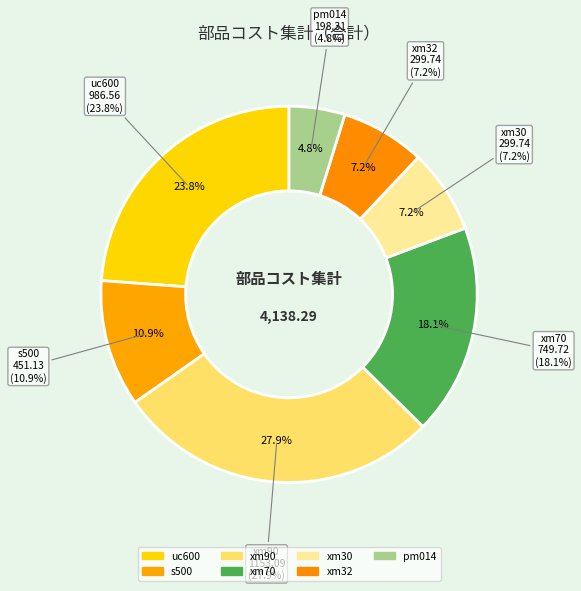

The pm014 slice represents 10% of the pie. True or false?

False